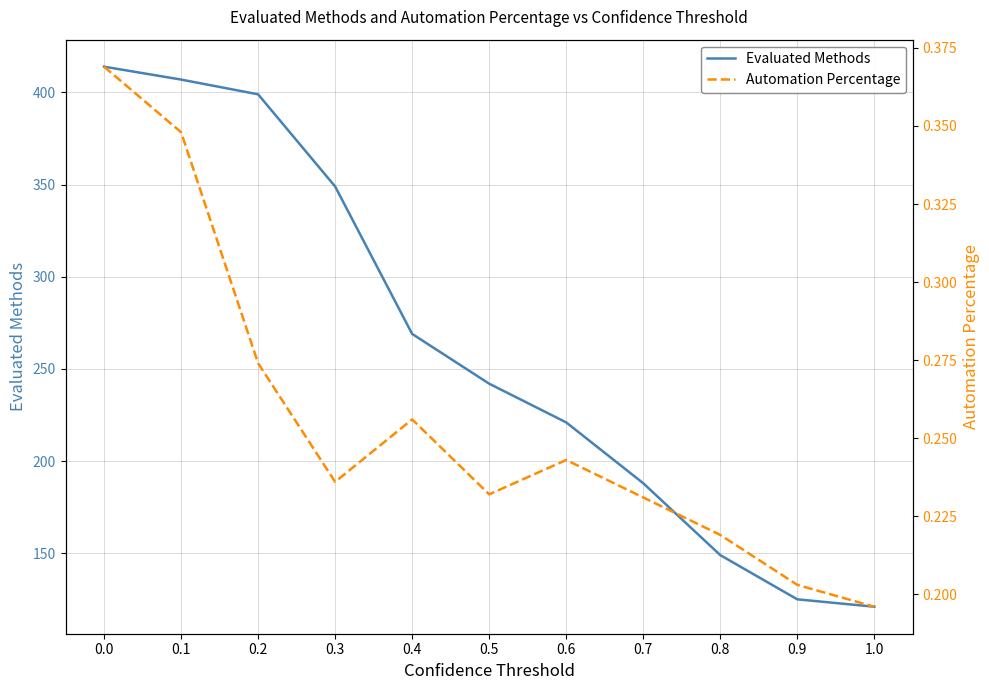

Which series has the largest range (max minus min)?

Evaluated Methods